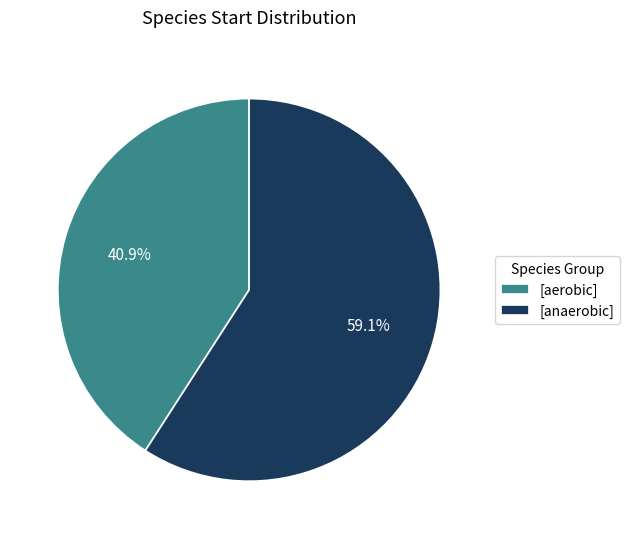

What is the largest slice in the pie chart?

[anaerobic]